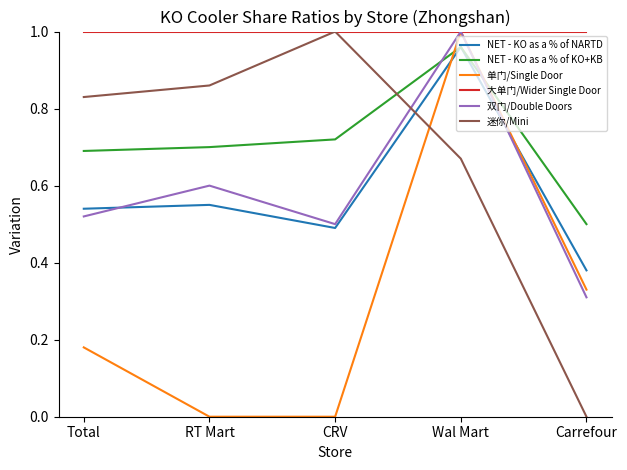

What position from the left is RT Mart?

2